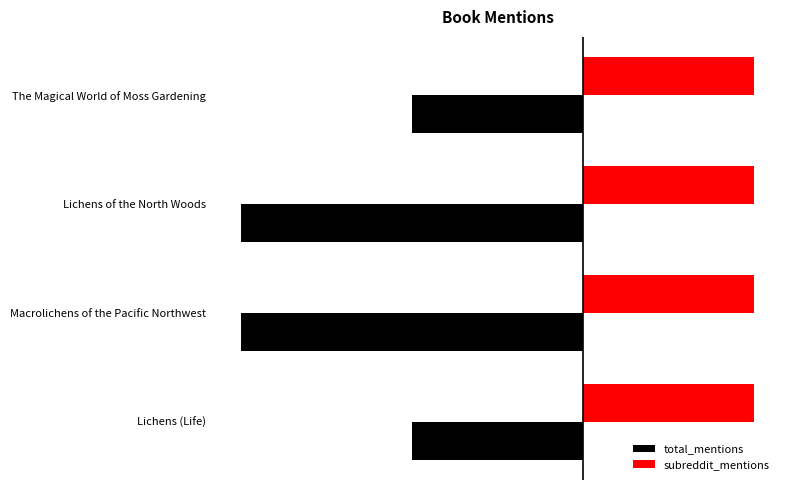

List the labels in order of total_mentions value, smallest first.

Macrolichens of the Pacific Northwest, Lichens of the North Woods, Lichens (Life), The Magical World of Moss Gardening